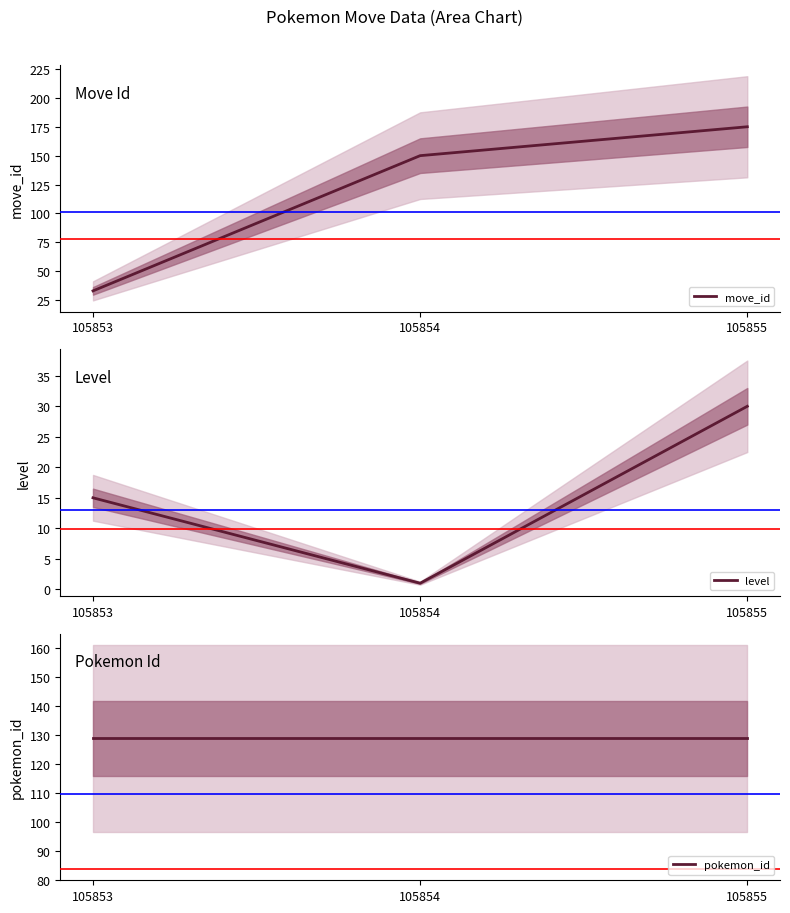

Rank the categories by pokemon_id value from highest to lowest.

105853, 105854, 105855